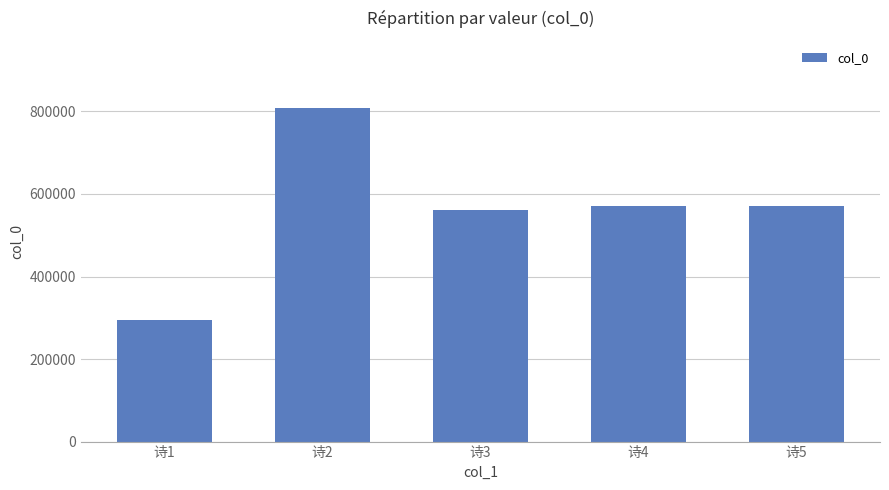

Which category has the highest value across all series?

诗2